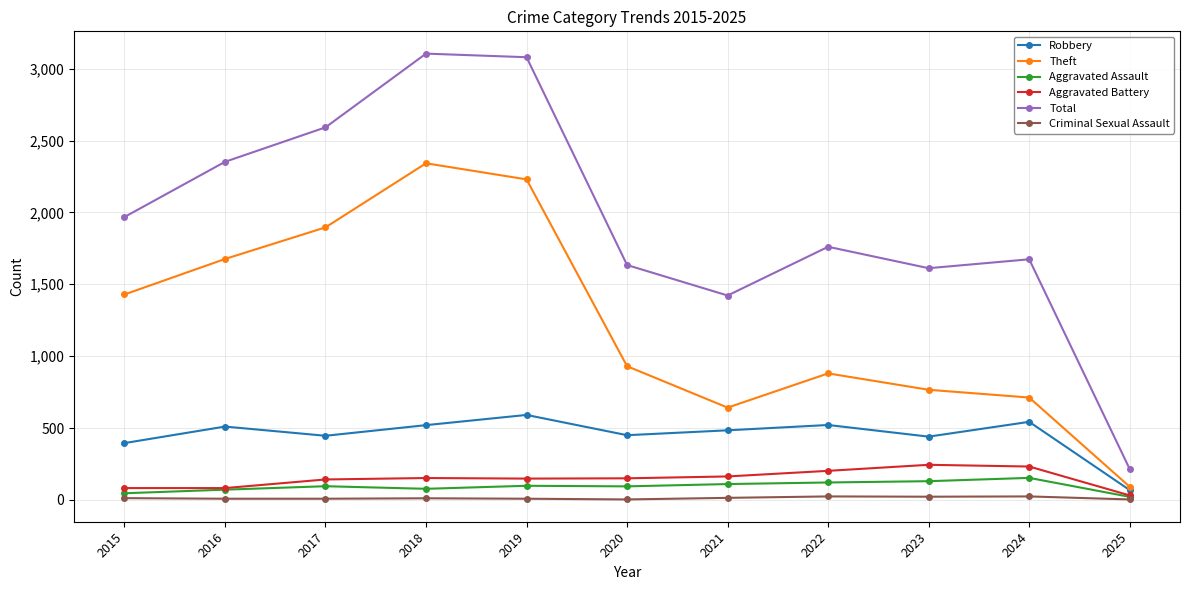

Which series has the largest total across all categories?

Total